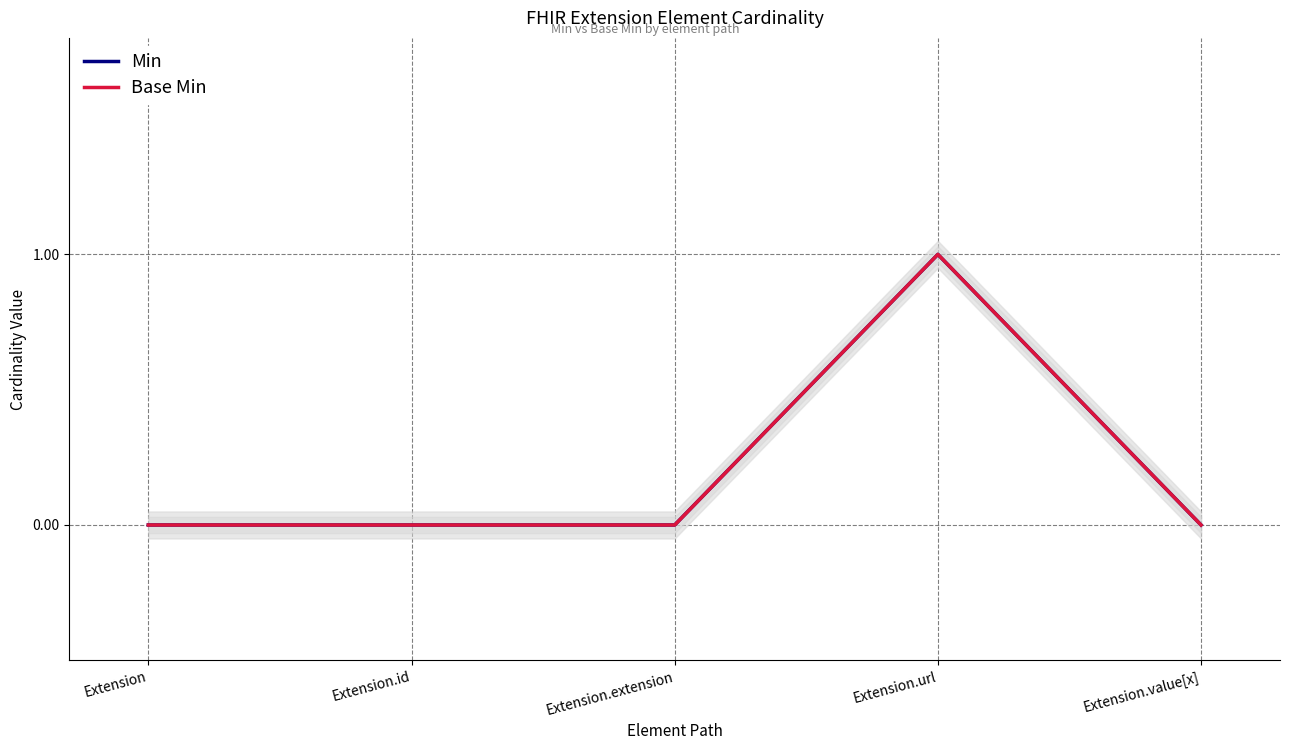

Reading right to left, list all the values displayed in this chart.

Min: Extension.value[x]=0	Extension.url=1	Extension.extension=0	Extension.id=0	Extension=0
Base Min: Extension.value[x]=0	Extension.url=1	Extension.extension=0	Extension.id=0	Extension=0